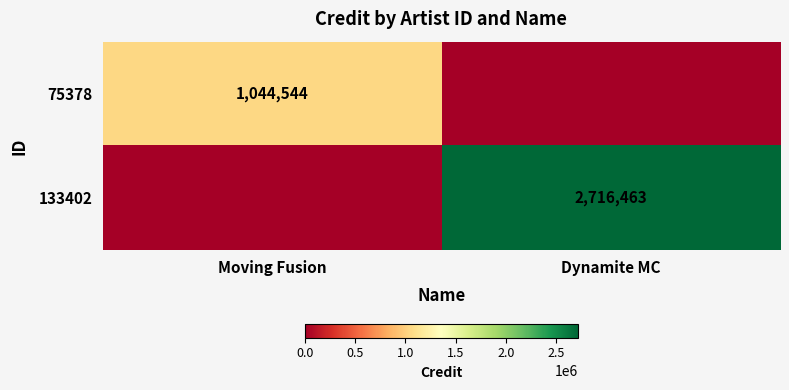

The 75378 series shows 369598 at Moving Fusion. True or false?

False